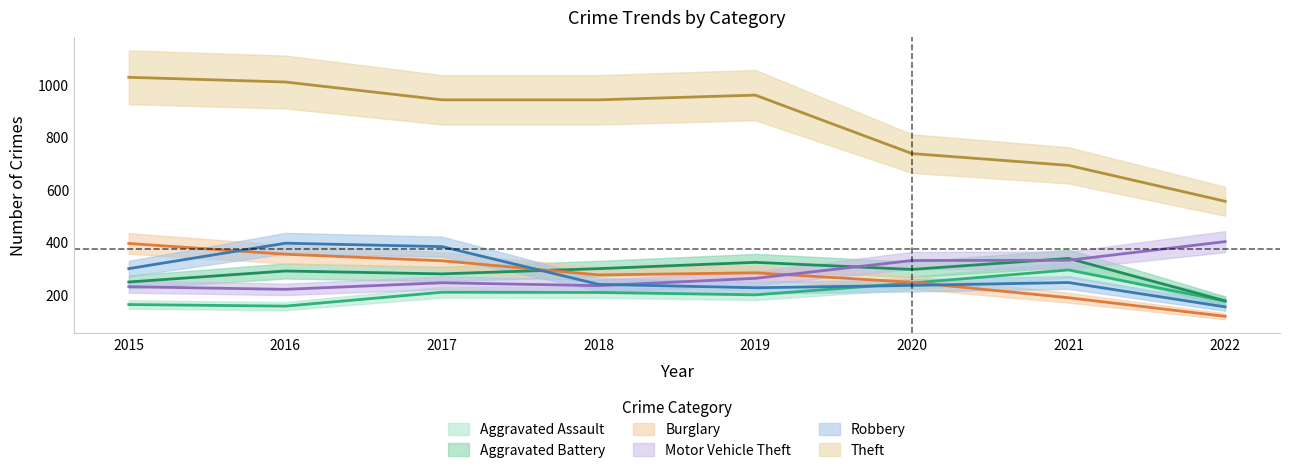

Where does the Theft series first go above 941?

2015